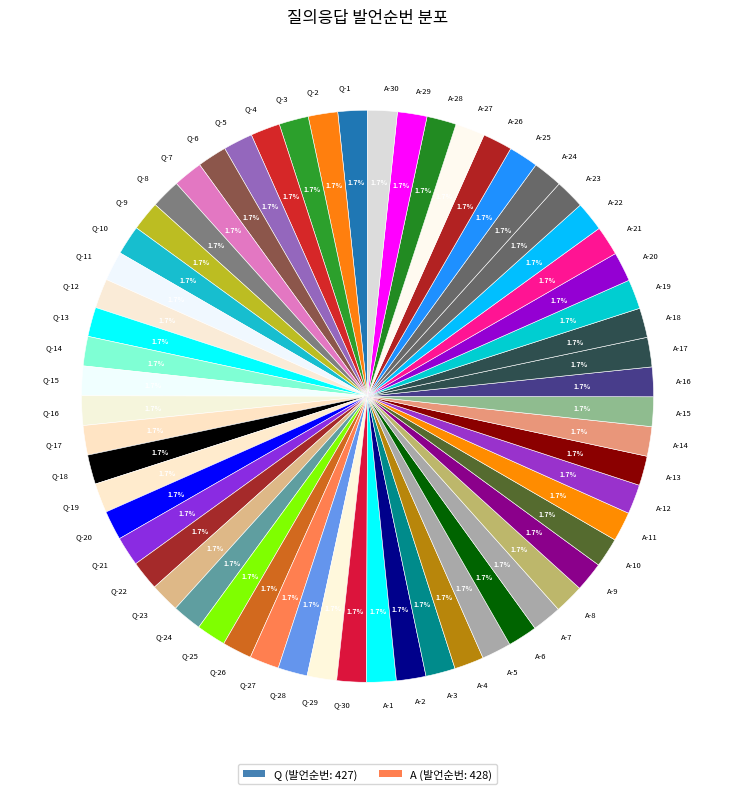

Is there any slice that represents more than half of the pie?

No